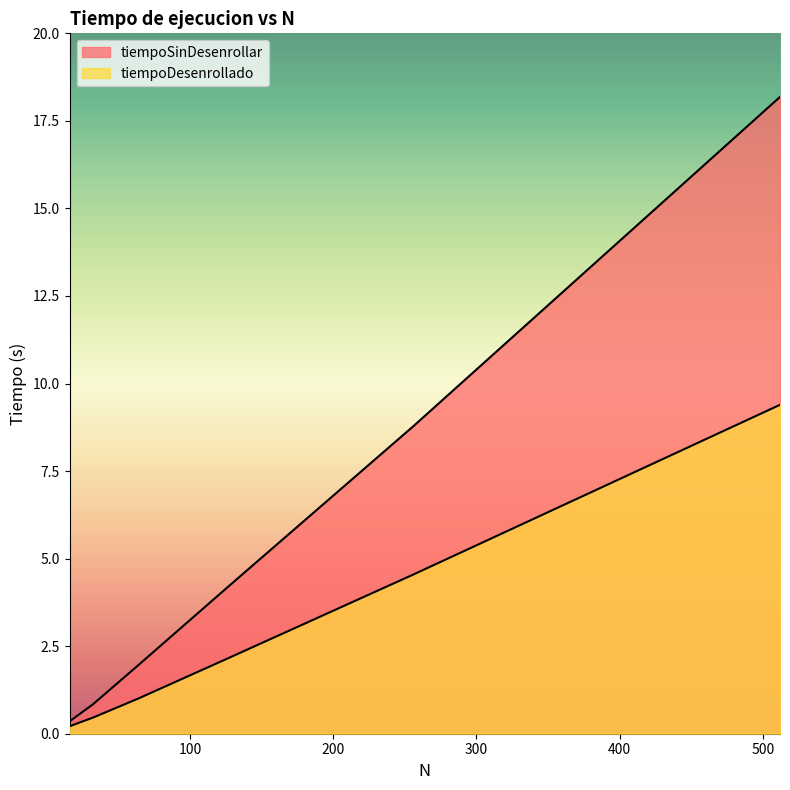

Is the value of tiempoSinDesenrollar at 256 greater than the value of tiempoDesenrollado at 16?

Yes